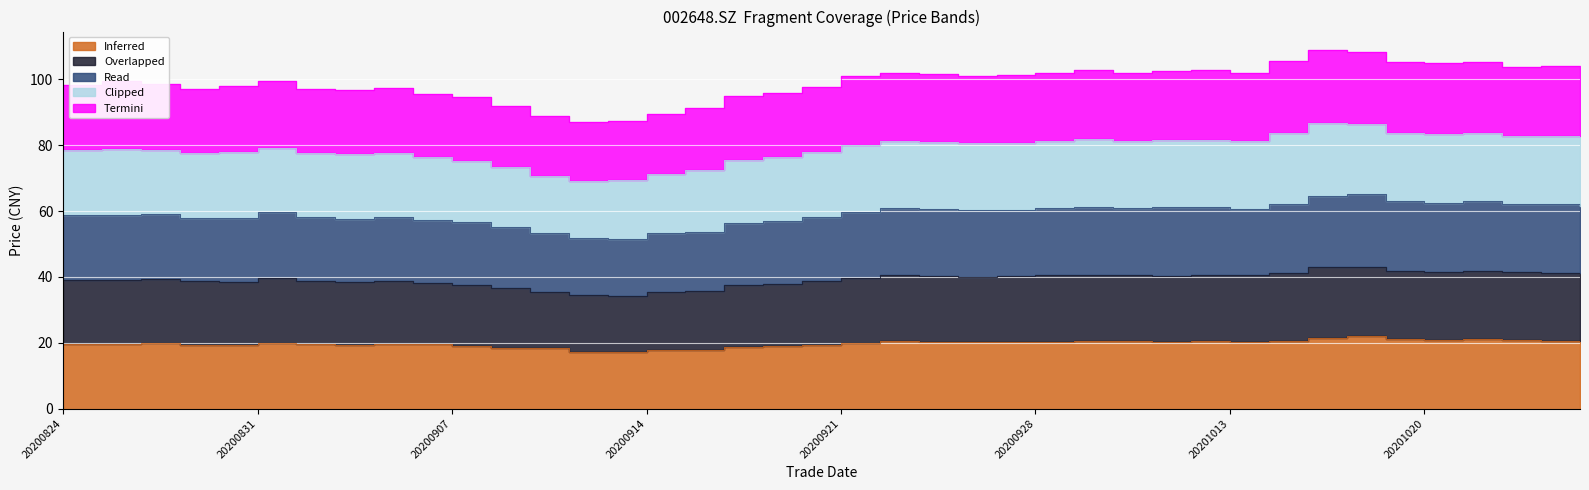

What is the spread (max minus min) of values at 20200925?

81.1